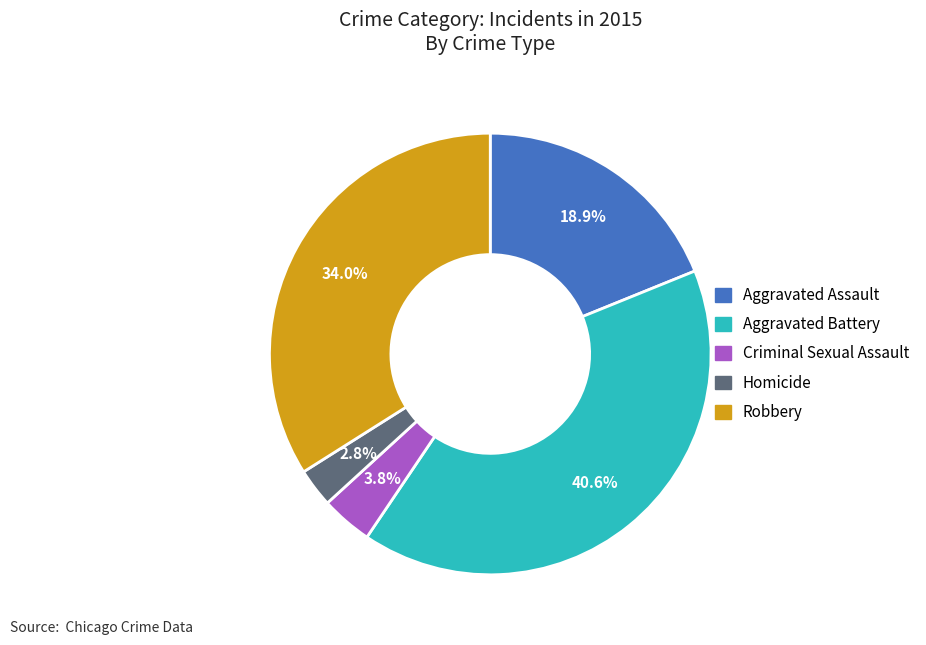

Rank the categories by value from highest to lowest.

Aggravated Battery, Robbery, Aggravated Assault, Criminal Sexual Assault, Homicide